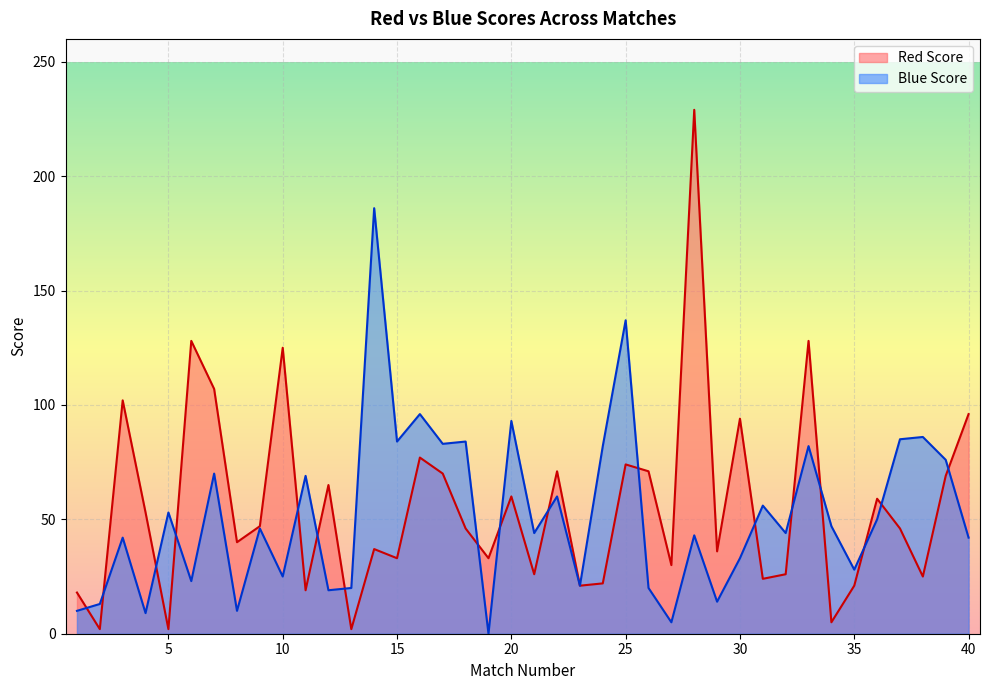

Reading right to left, transcribe all the data shown in this chart.

Red Score: 40=96	39=69	38=25	37=46	36=59	35=21	34=5	33=128	32=26	31=24	30=94	29=36	28=229	27=30	26=71	25=74	24=22	23=21	22=71	21=26	20=60	19=33	18=46	17=70	16=77	15=33	14=37	13=2	12=65	11=19	10=125	9=47	8=40	7=107	6=128	5=2	4=53	3=102	2=2	1=18
Blue Score: 40=42	39=76	38=86	37=85	36=50	35=28	34=47	33=82	32=44	31=56	30=33	29=14	28=43	27=5	26=20	25=137	24=82	23=21	22=60	21=44	20=93	19=0	18=84	17=83	16=96	15=84	14=186	13=20	12=19	11=69	10=25	9=46	8=10	7=70	6=23	5=53	4=9	3=42	2=13	1=10